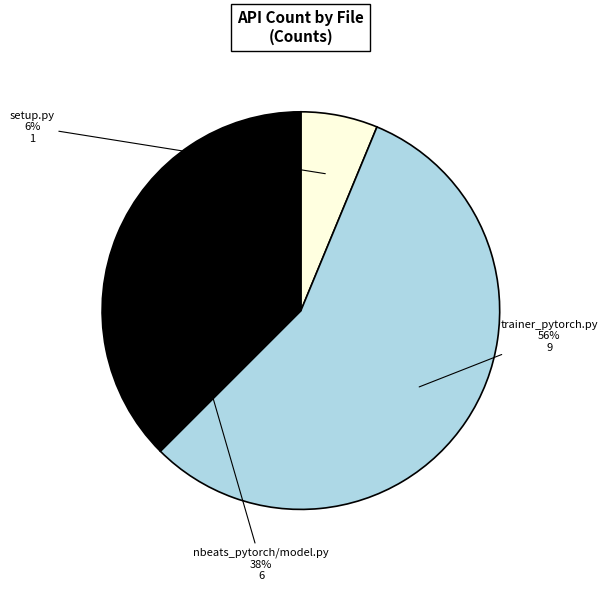

Count the number of slices in the pie.

3